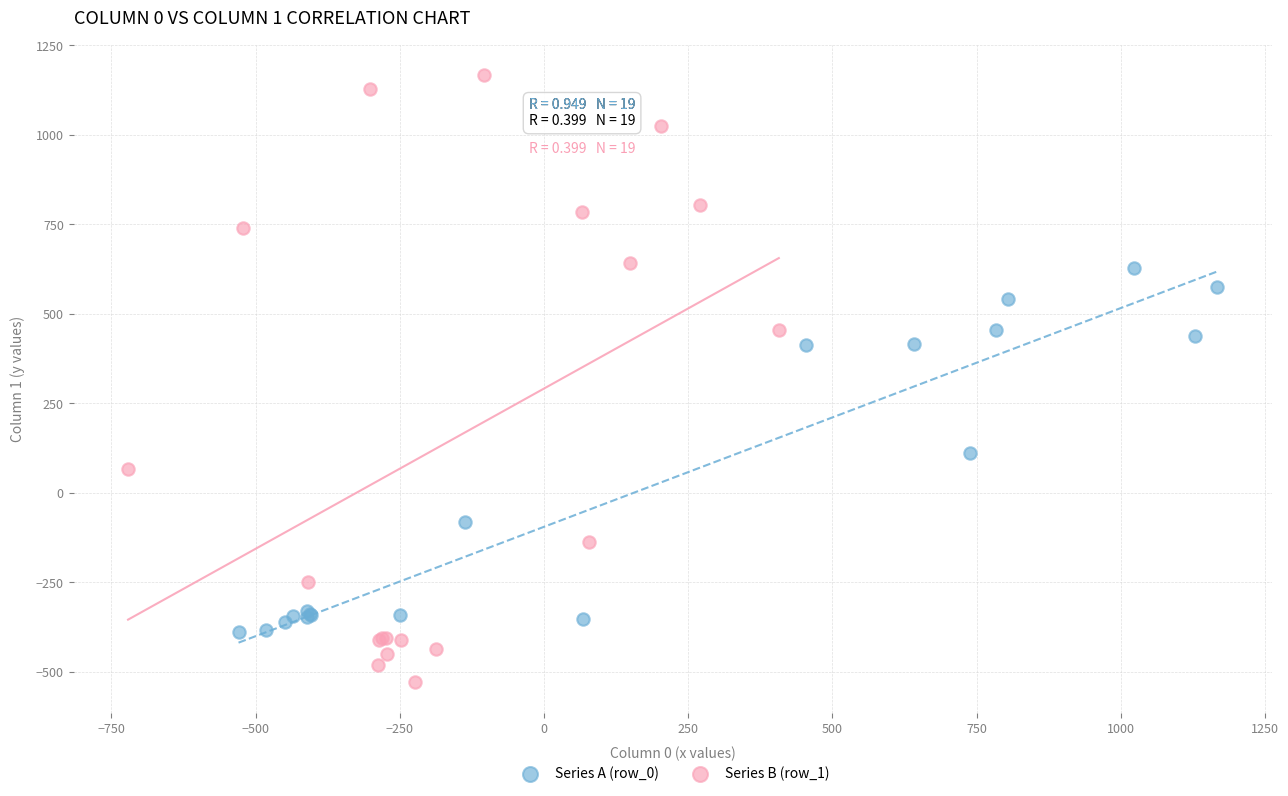

What are all the series names shown in the legend?

Series A (row_0), Series B (row_1)